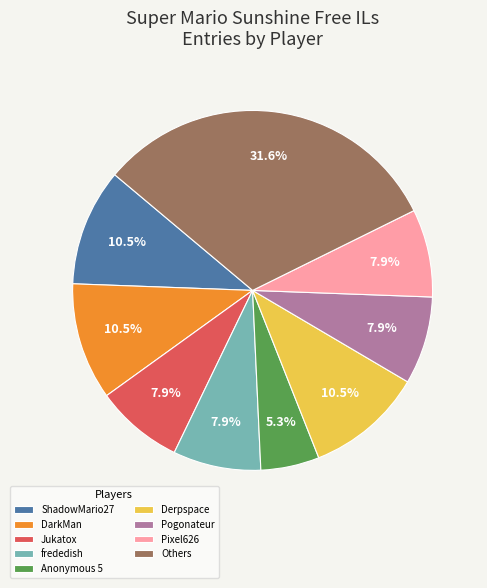

How many slices are in this pie chart?

9